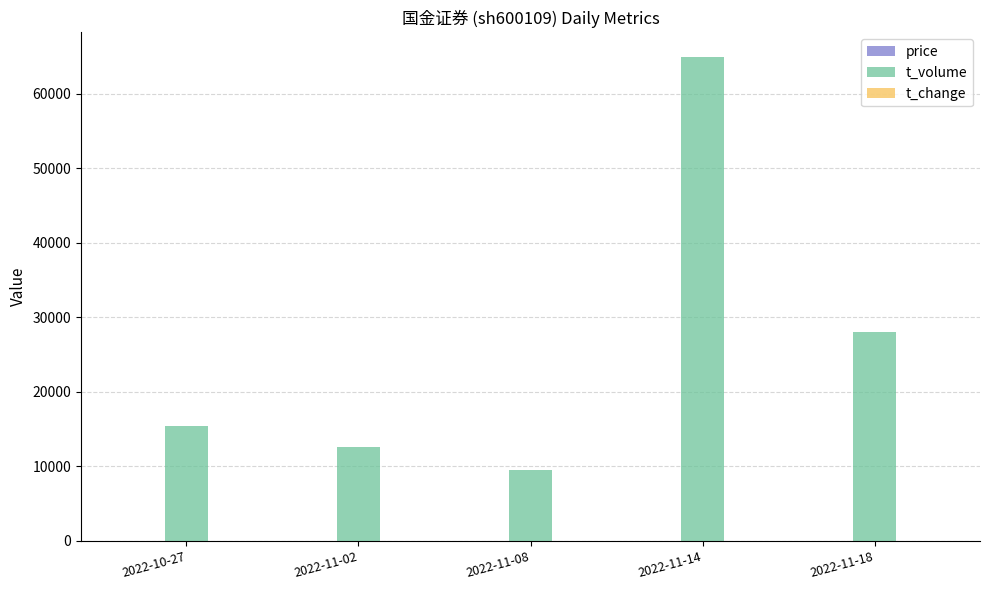

How many groups of bars are there?

5